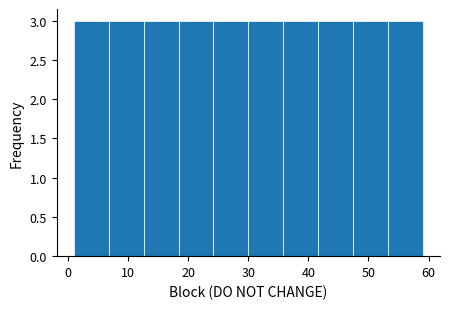

Reading left to right, transcribe this chart: for each bar, give the range it covers on the x-axis and its height. Neither the bar edges nor the heights are printed on the chart, so give them approximately, as read against the axes.

1.0 to 6.8: 3
6.8 to 12.6: 3
12.6 to 18.4: 3
18.4 to 24.2: 3
24.2 to 30.0: 3
30.0 to 35.8: 3
35.8 to 41.6: 3
41.6 to 47.4: 3
47.4 to 53.2: 3
53.2 to 59.0: 3